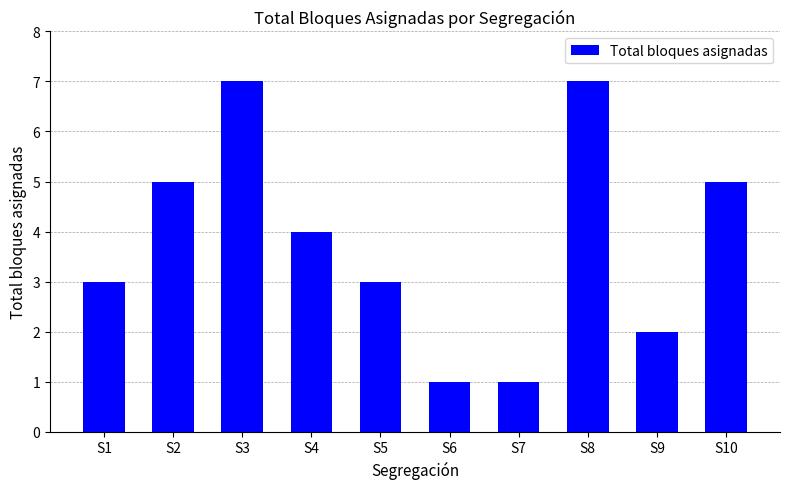

The value at S8 is 12. True or false?

False